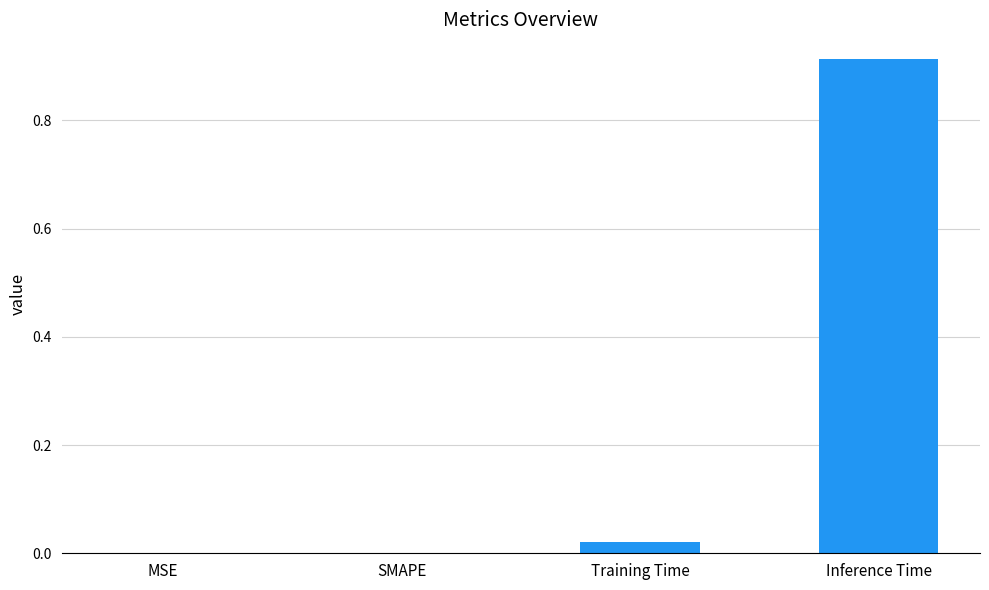

The chart shows a value of 1.4 at Inference Time. True or false?

False